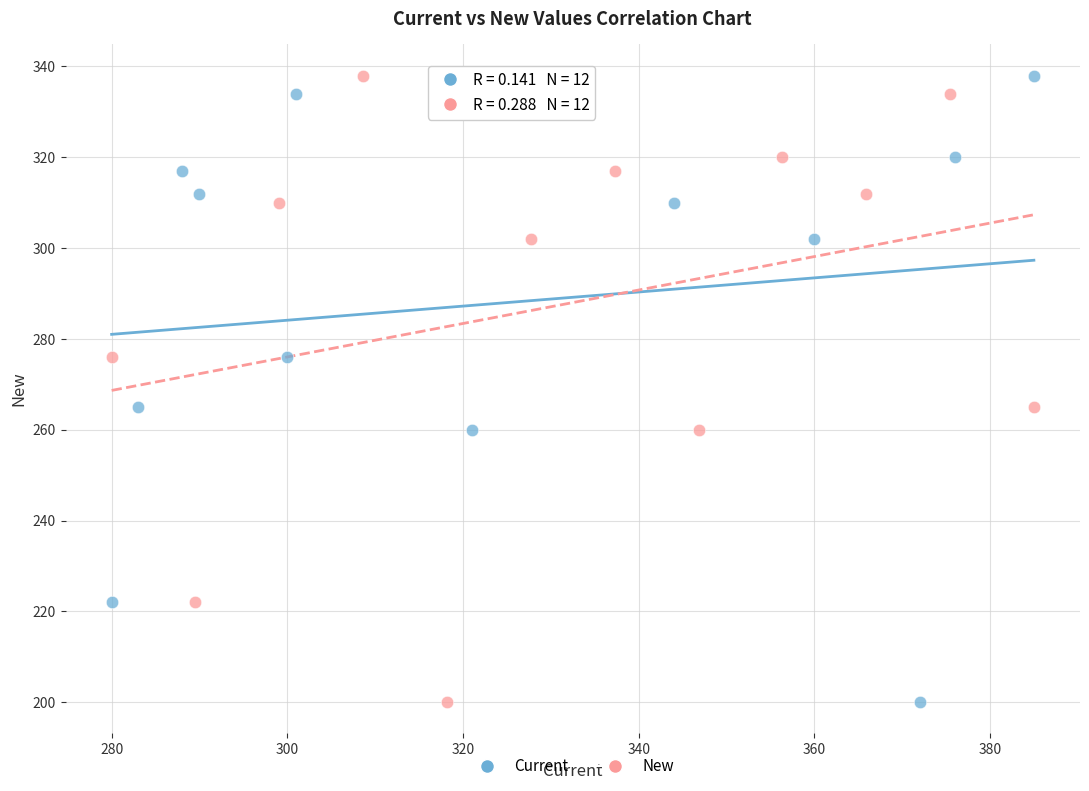

What are all the series names shown in the legend?

Current, New